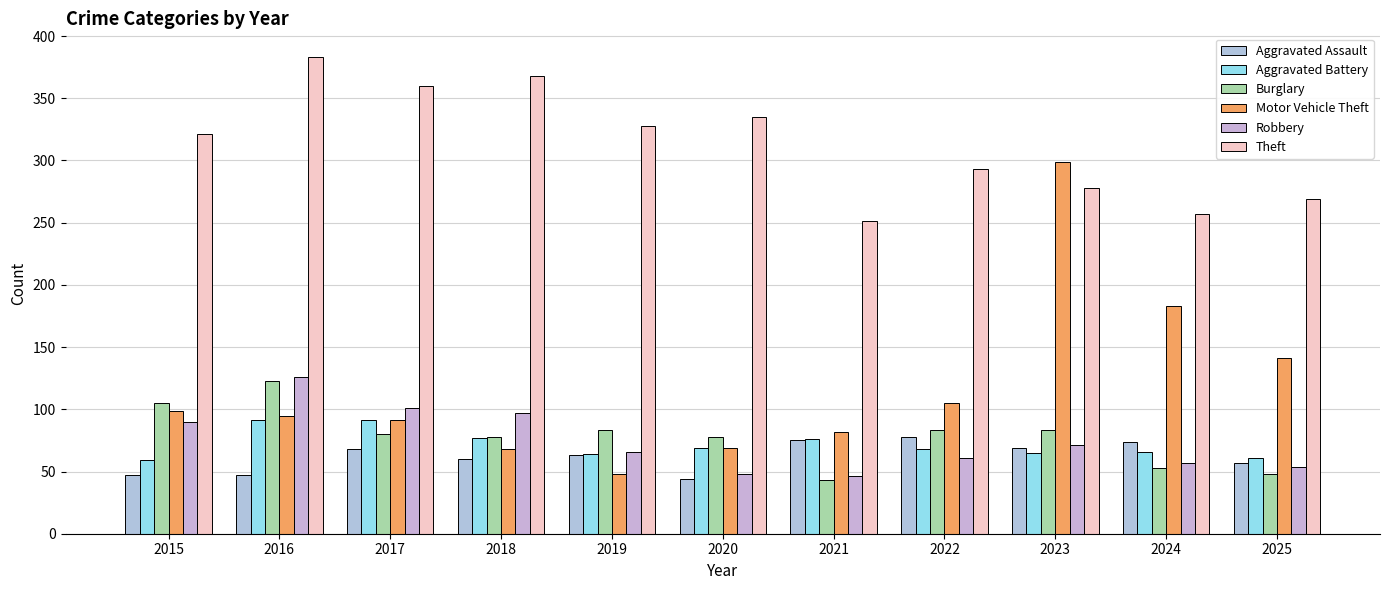

How many bars are there in total?

66